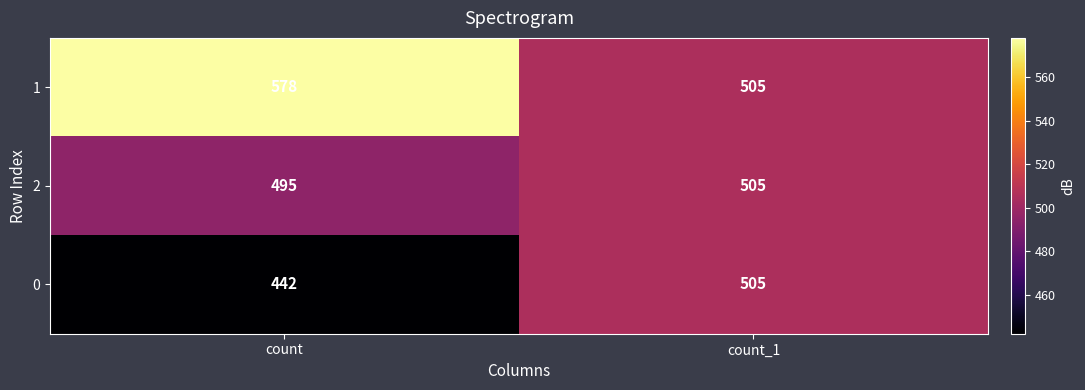

Which category has the lowest value in the 0 series?

count